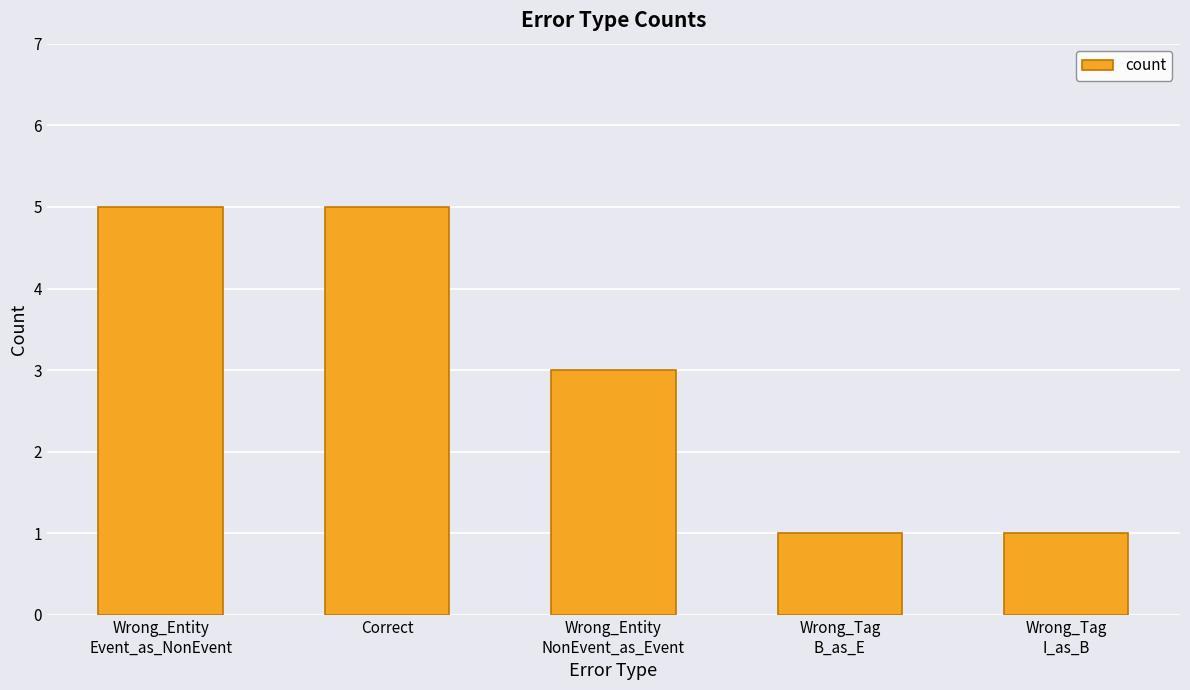

What value does the data have at Wrong_Tag
I_as_B?

1